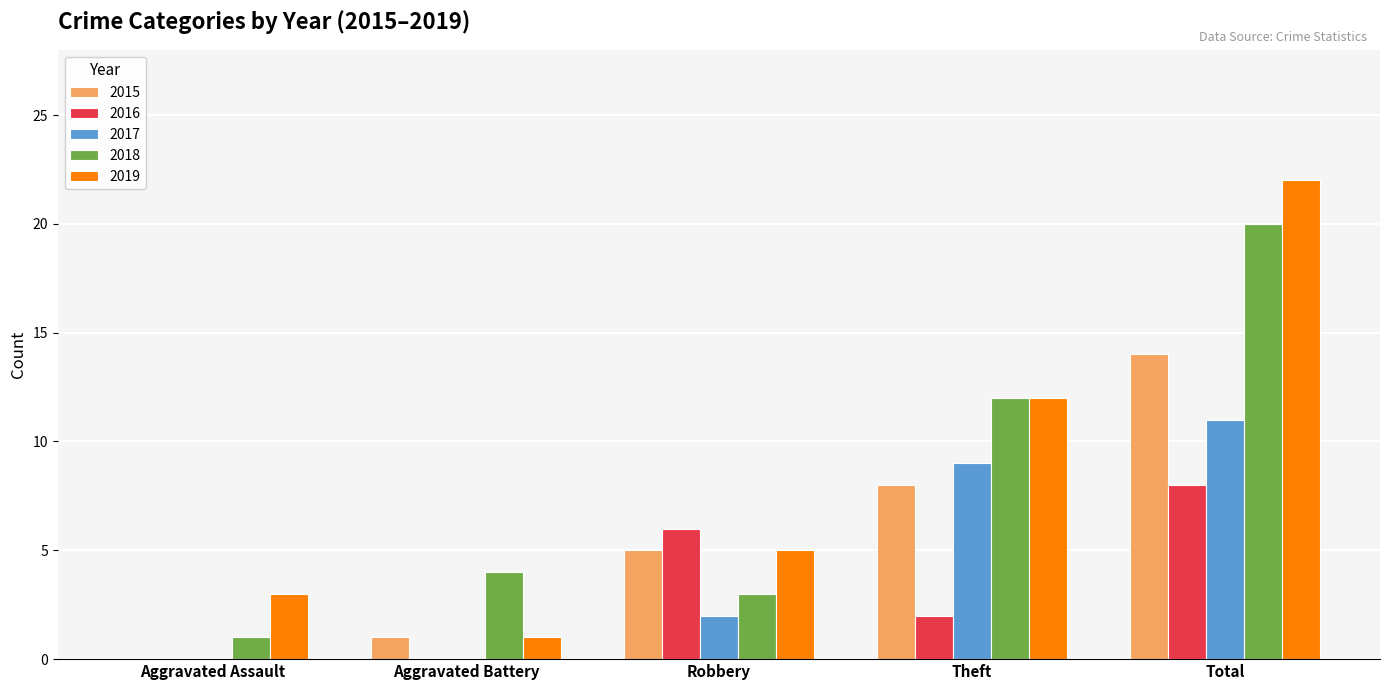

What is the sum of all 2016 values?

16